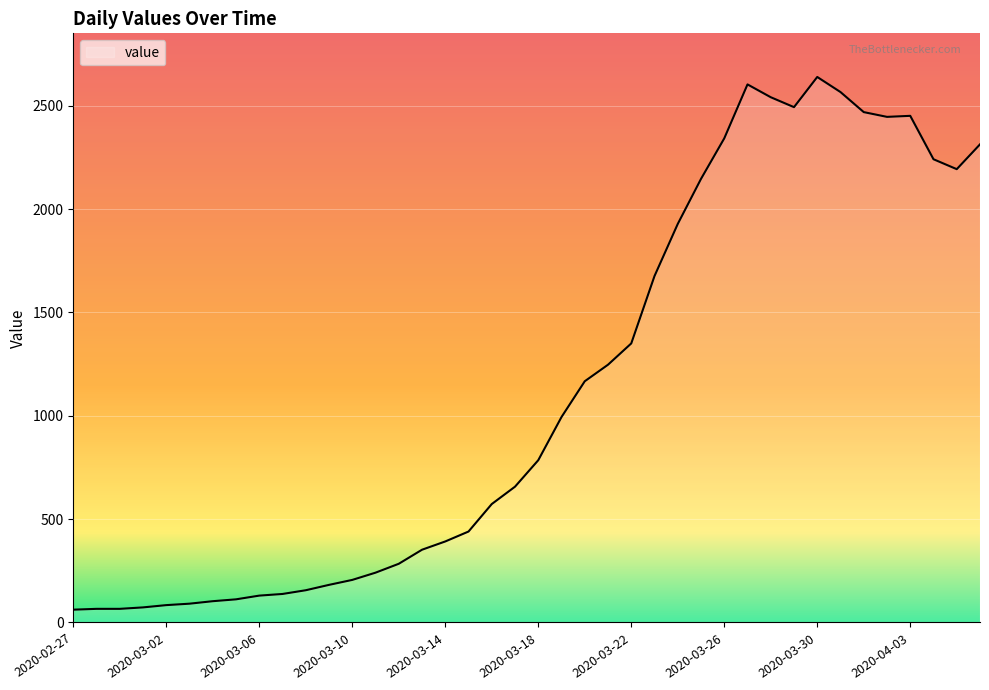

What is the greatest value displayed?

2639